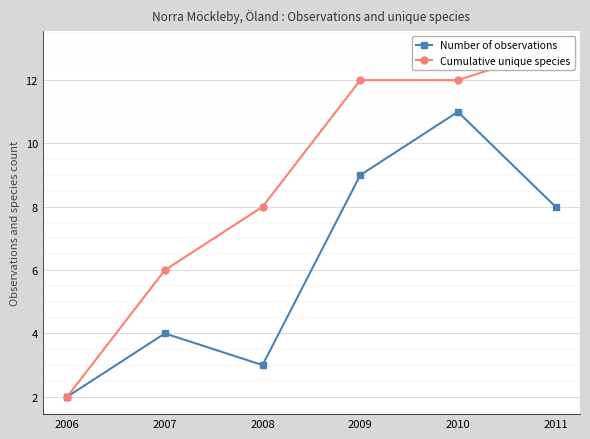

At which category does the chart reach its minimum across all series?

2006